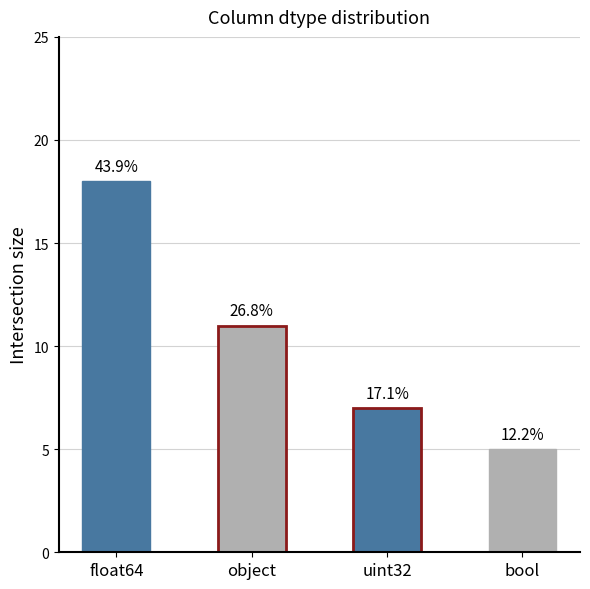

What is the smallest value displayed?

5